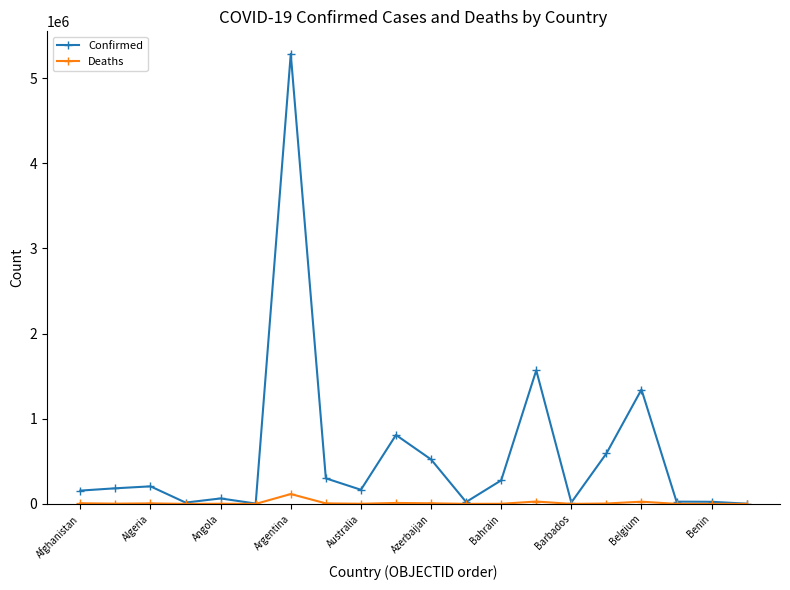

At how many categories does at least one series exceed 861497?

3